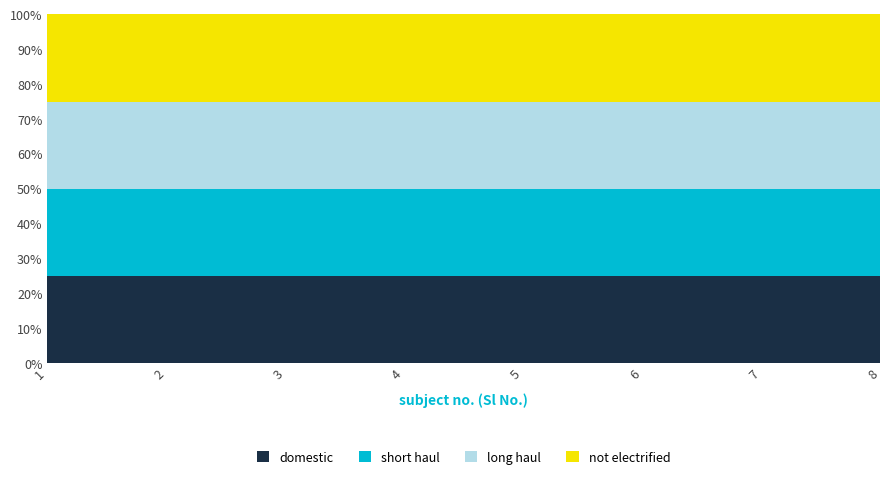

True or false: not electrified has more than 1 interior local peaks.

False